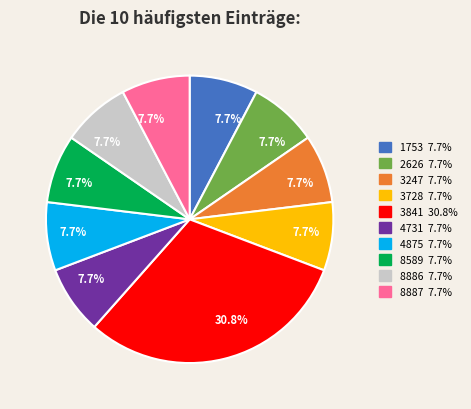

What is the ratio of the value at 8589 to the value at 4875?

1.0